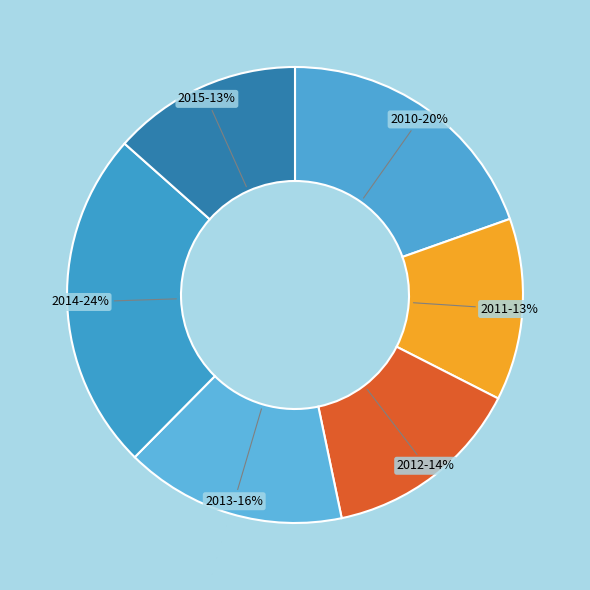

To the nearest percent, what is the combined percentage of 2011 and 2015?

26%